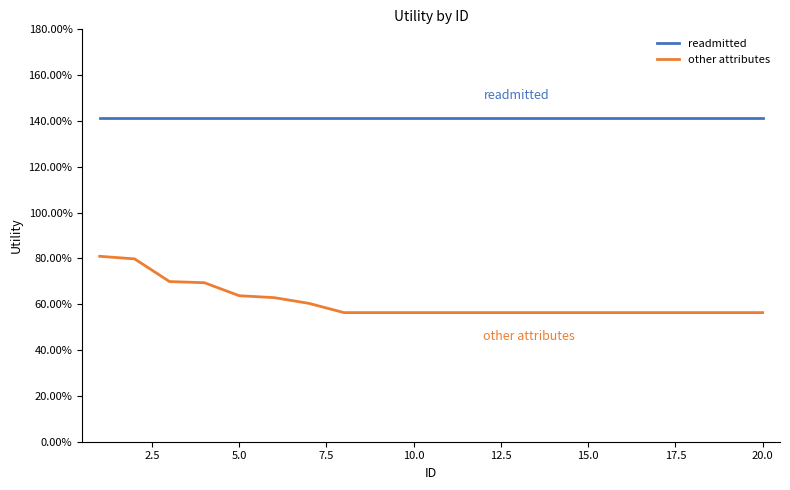

True or false: readmitted and other attributes intersect in this chart.

False